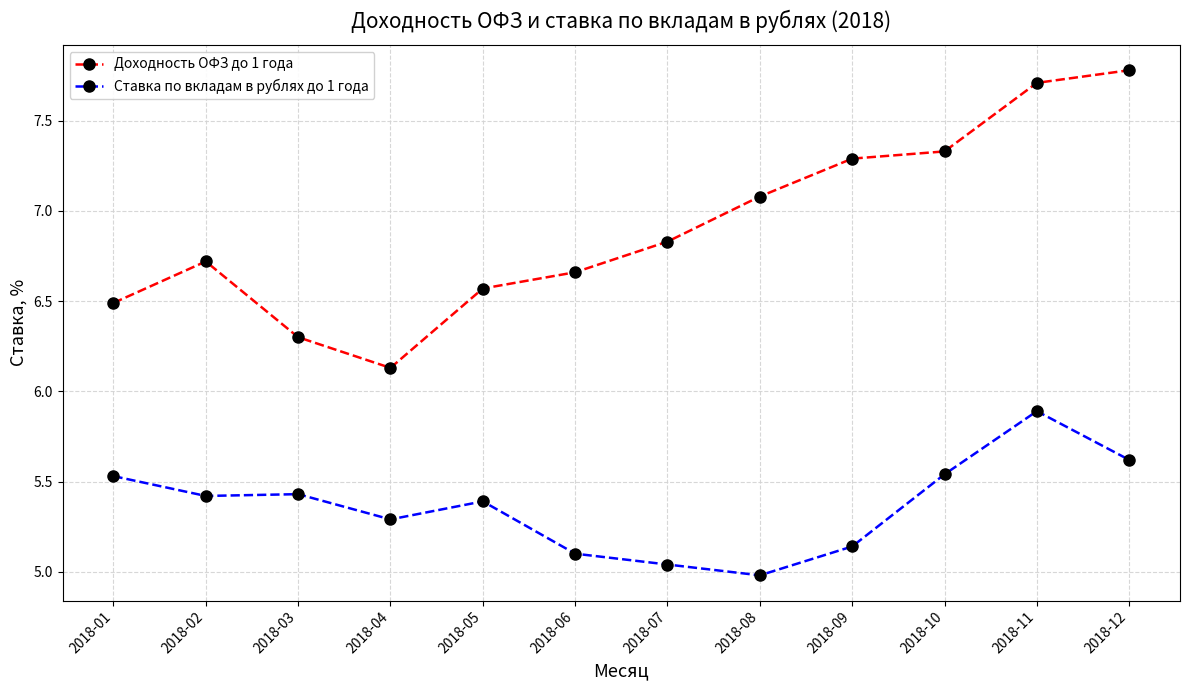

At which category does Доходность ОФЗ до 1 года reach its first local peak?

2018-02